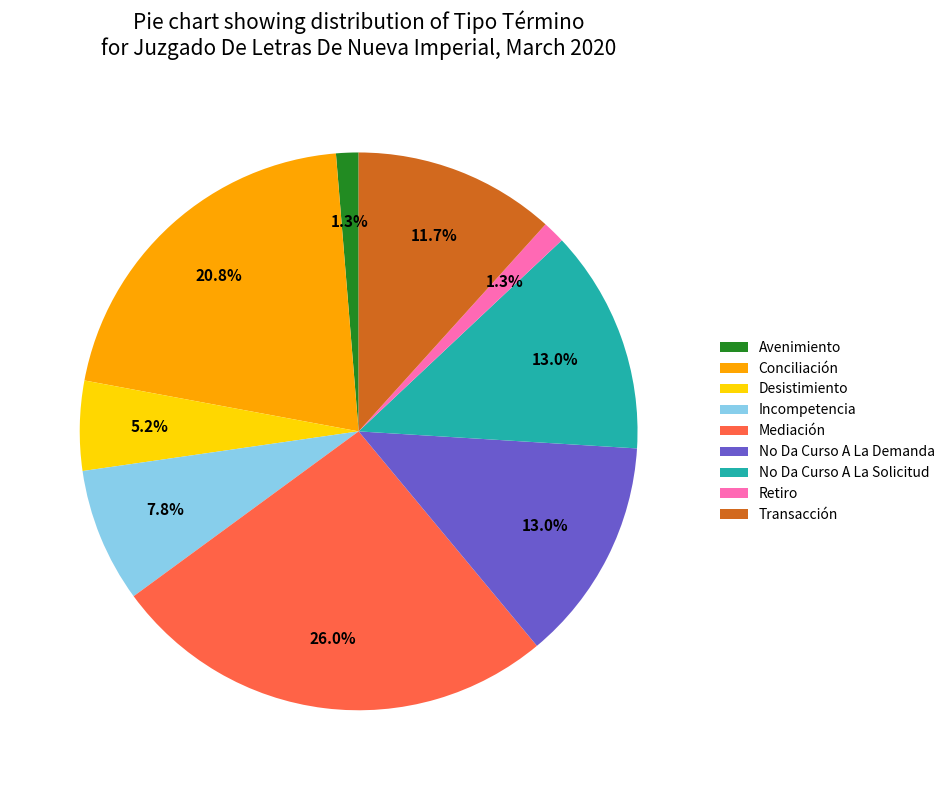

To the nearest percent, what is the difference between the largest and smallest slice percentages?

25%